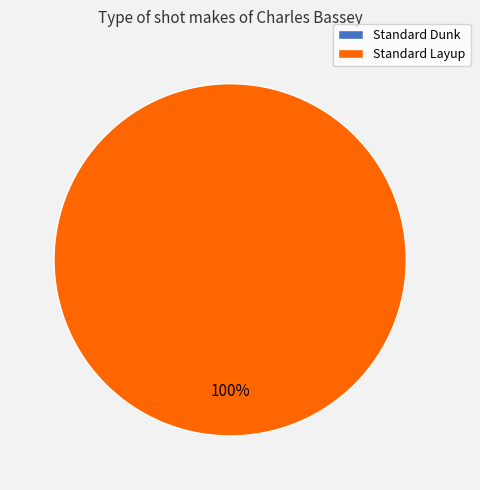

To the nearest percent, what is the combined percentage of Standard Layup and Standard Dunk?

100%